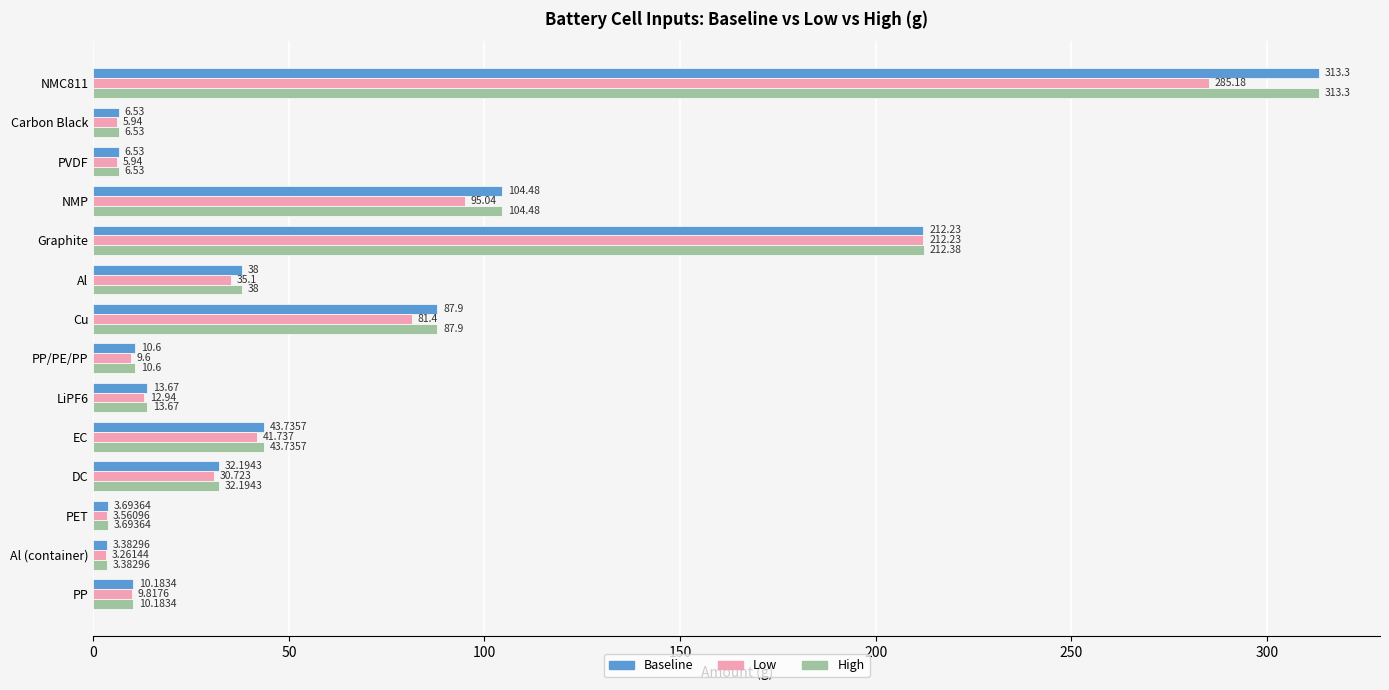

Where is Baseline nearest to the value 158?

NMP